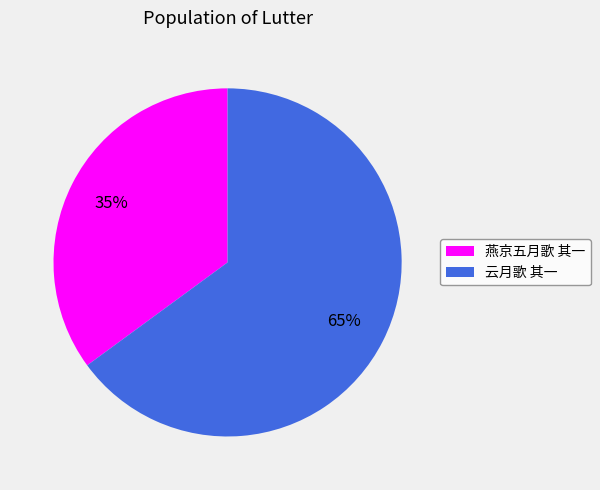

True or false: 燕京五月歌 其一 accounts for 35% of the total.

True